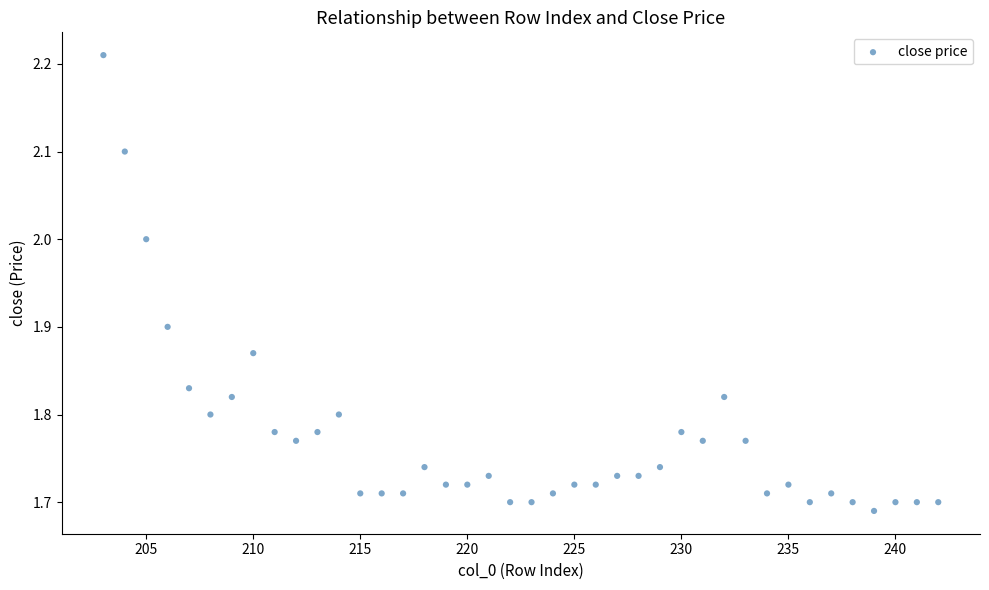

What is the range of Y values (max minus min)?

0.5